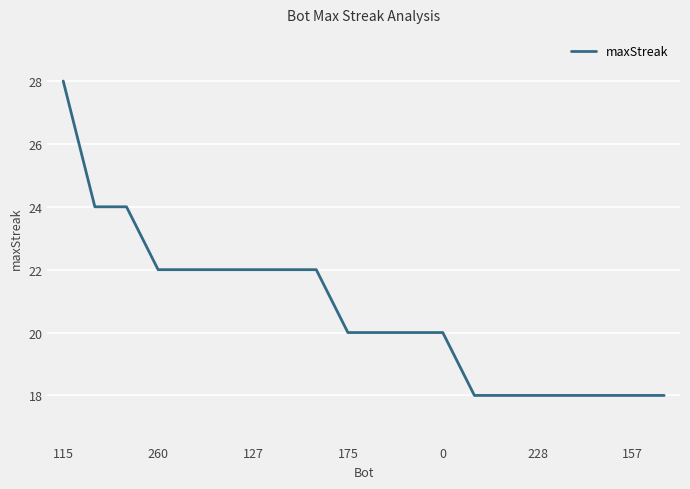

What is the difference between the maximum and minimum values?

10